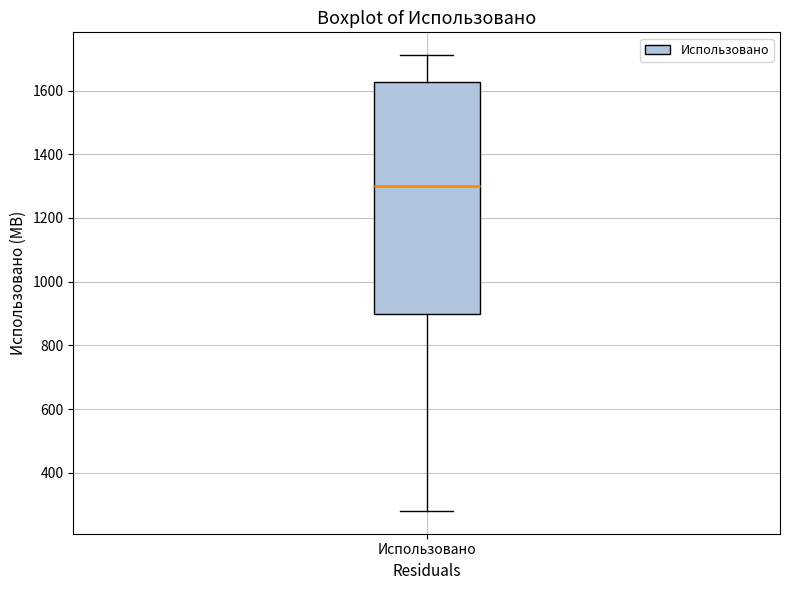

Transcribe this box plot: give where the median line is, the range the box spans, and where the two whiskers end, as read against the y-axis. The values are not printed on the chart, so give them approximately, as read against the axis.

median 1300, box 900 to 1620, whiskers 280 to 1720